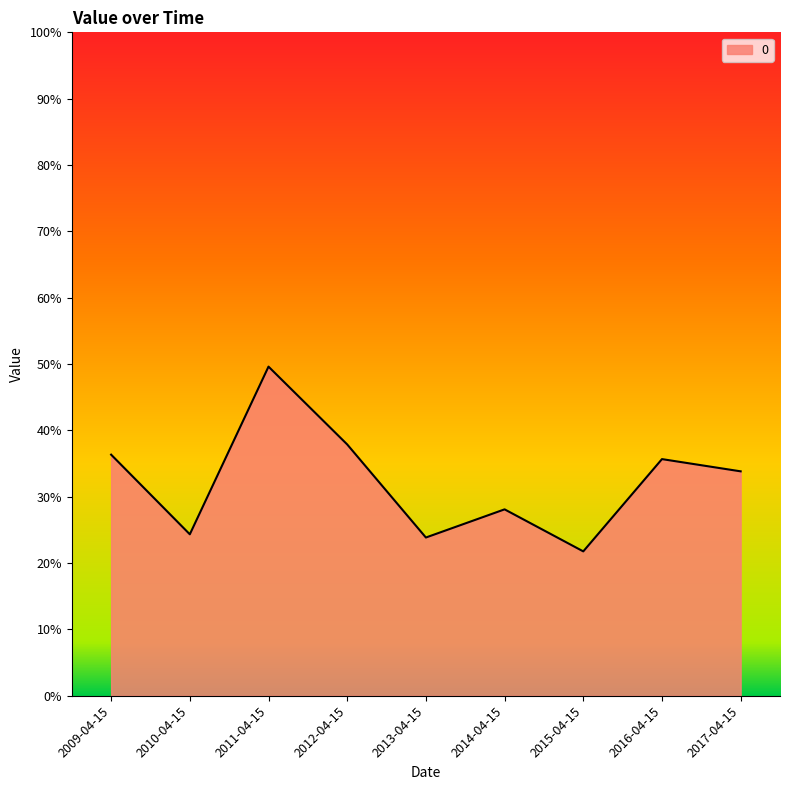

Where is the first local maximum?

2011-04-15